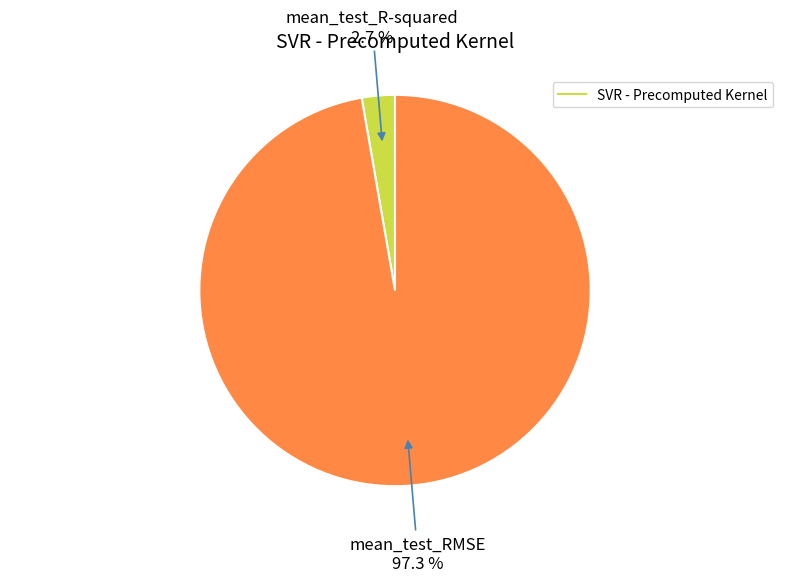

Is there any slice that represents more than half of the pie?

Yes